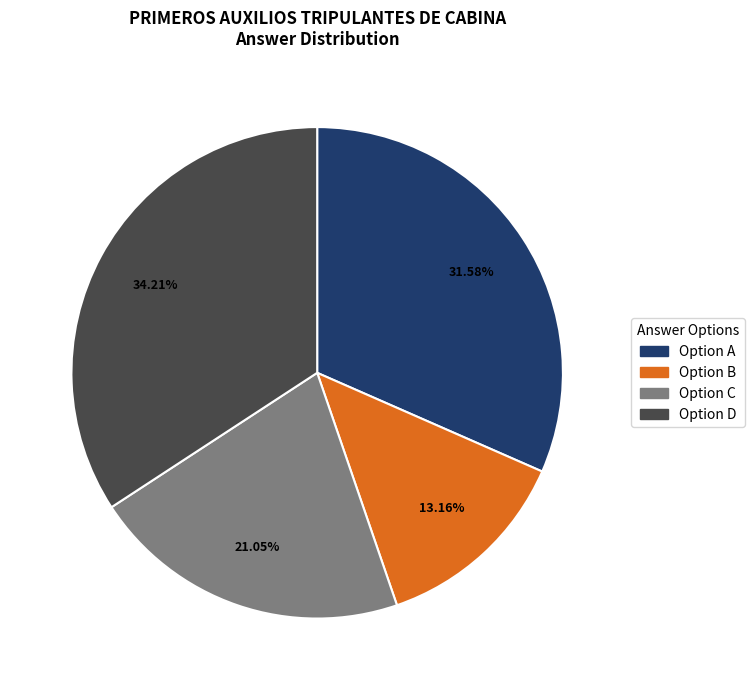

Is there any slice that represents more than half of the pie?

No